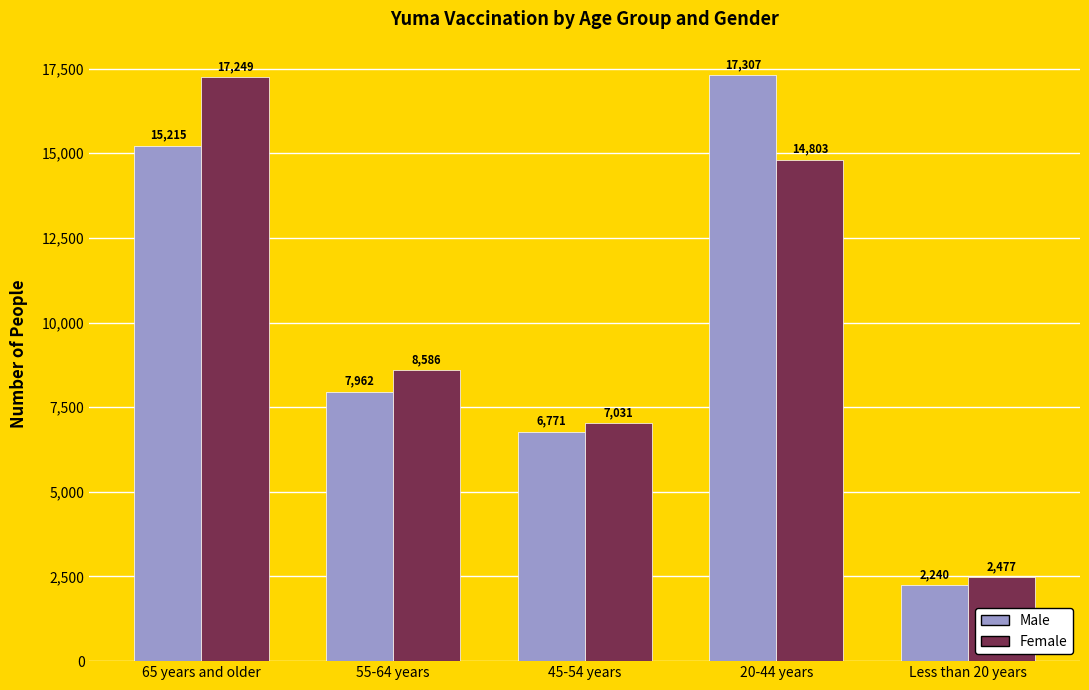

Which label corresponds to the smallest value in the chart?

Less than 20 years